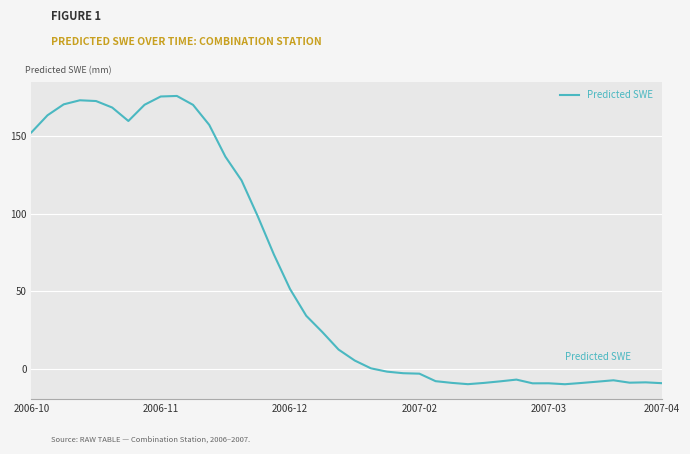

What is the difference between the maximum and minimum values?

186.2